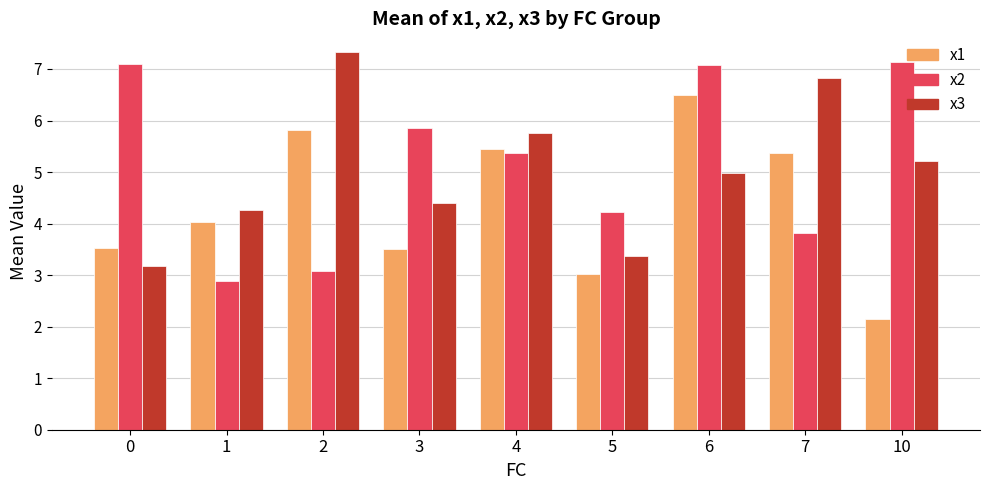

True or false: x2 has a value of 7.1 at 10.

True